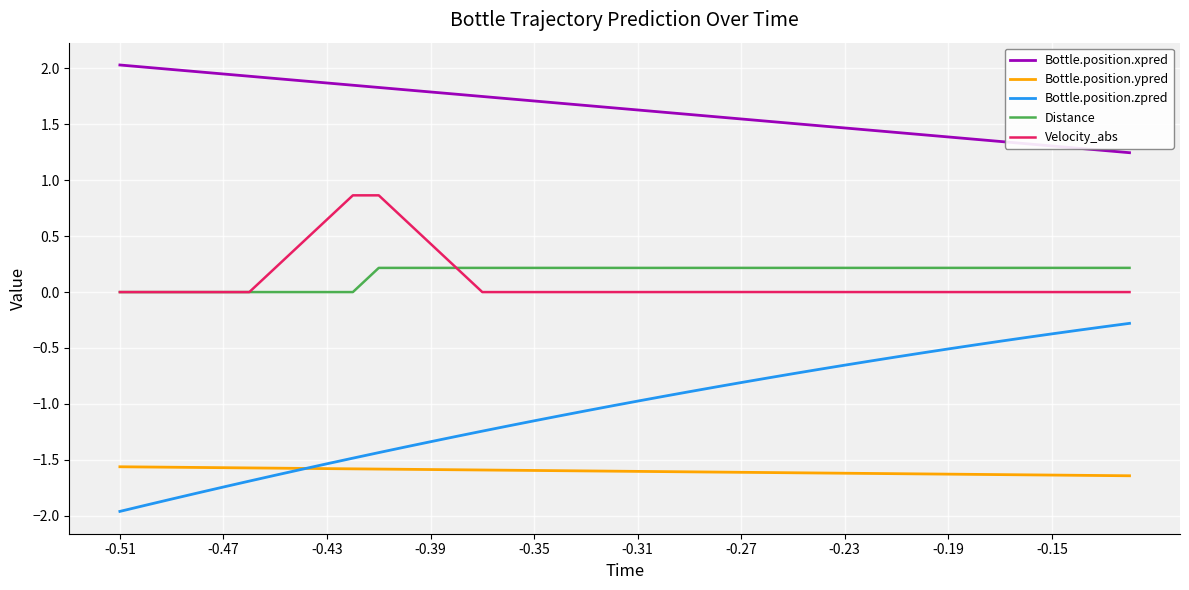

What are all the series names shown in the legend?

Bottle.position.xpred, Bottle.position.ypred, Bottle.position.zpred, Distance, Velocity_abs